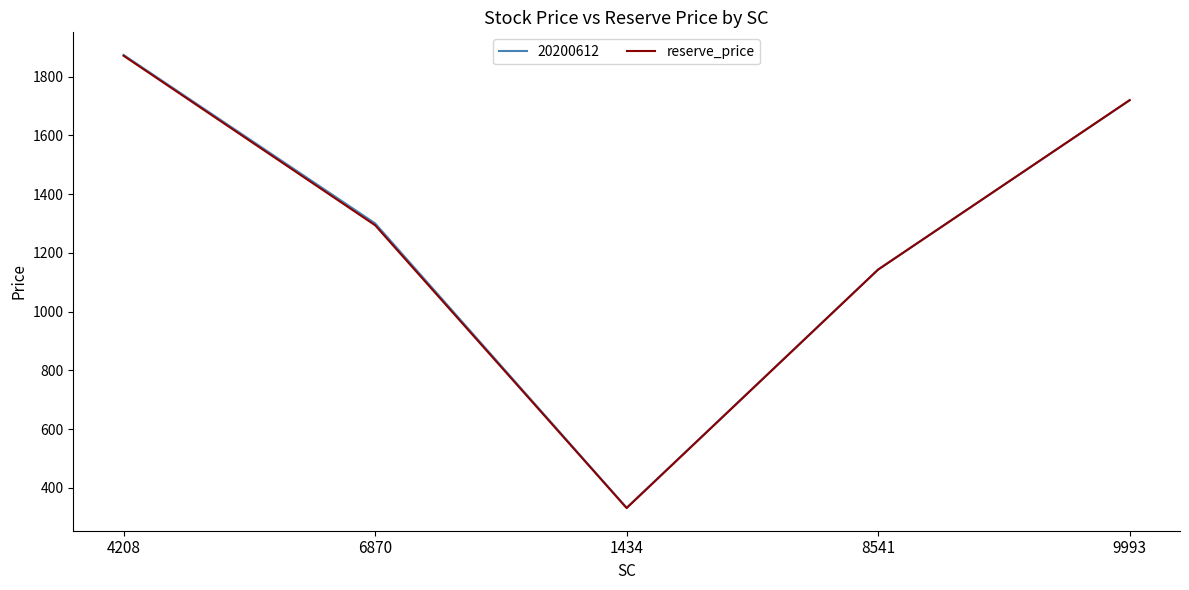

True or false: reserve_price has a value of 1720.0 at 9993.

True